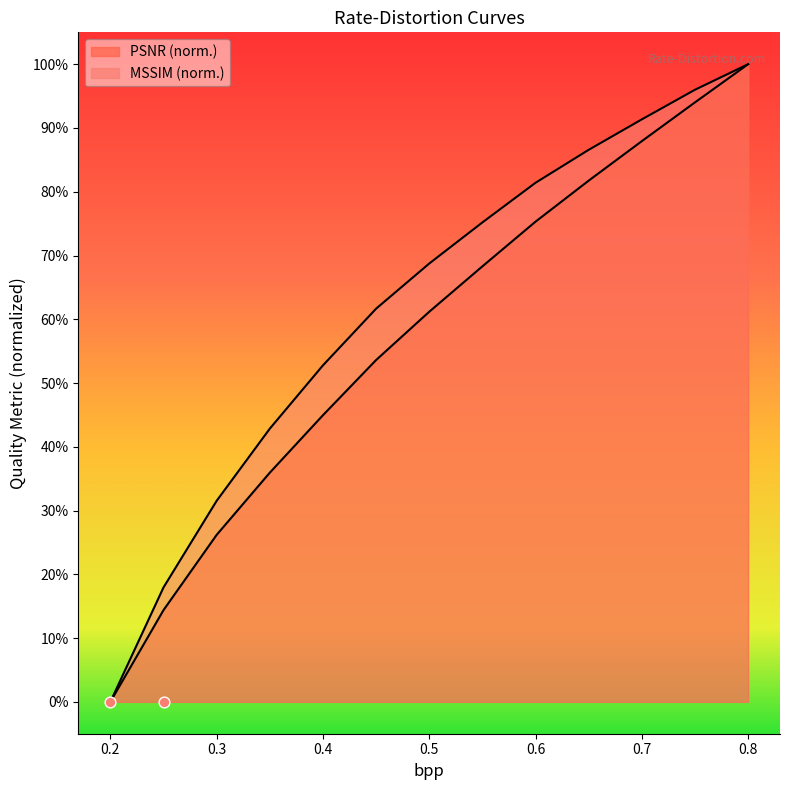

At how many categories does at least one series exceed 0?

12